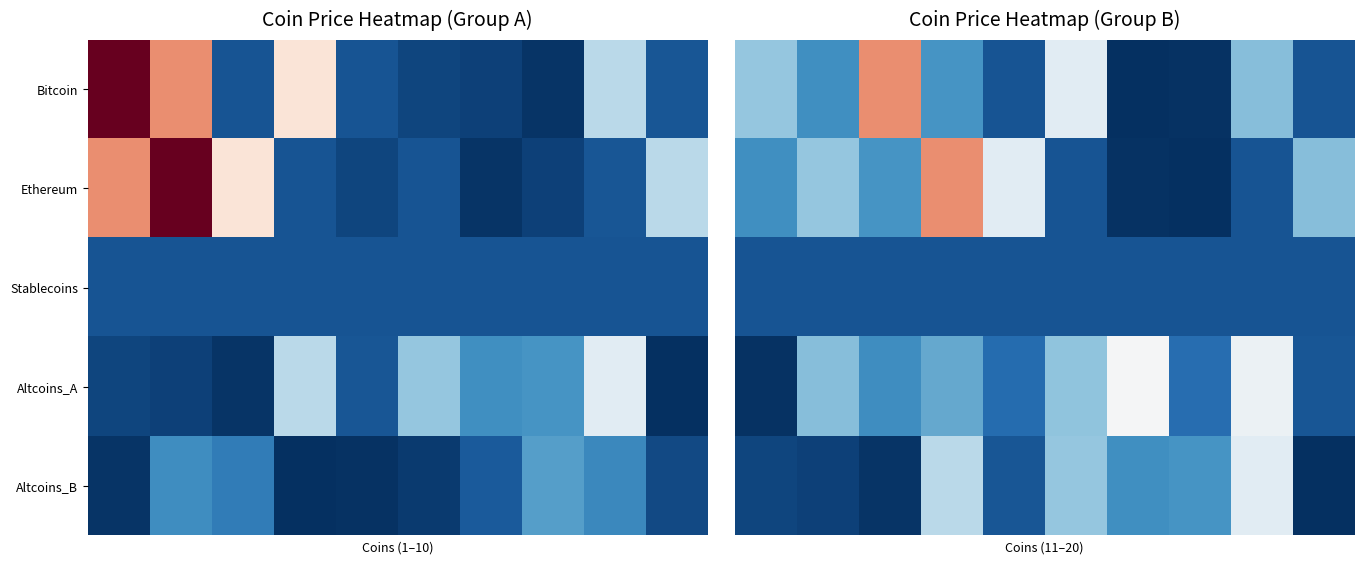

Rank the series by their maximum value, from lowest to highest.

Stablecoins, Altcoins_B, Altcoins_A, Bitcoin, Ethereum